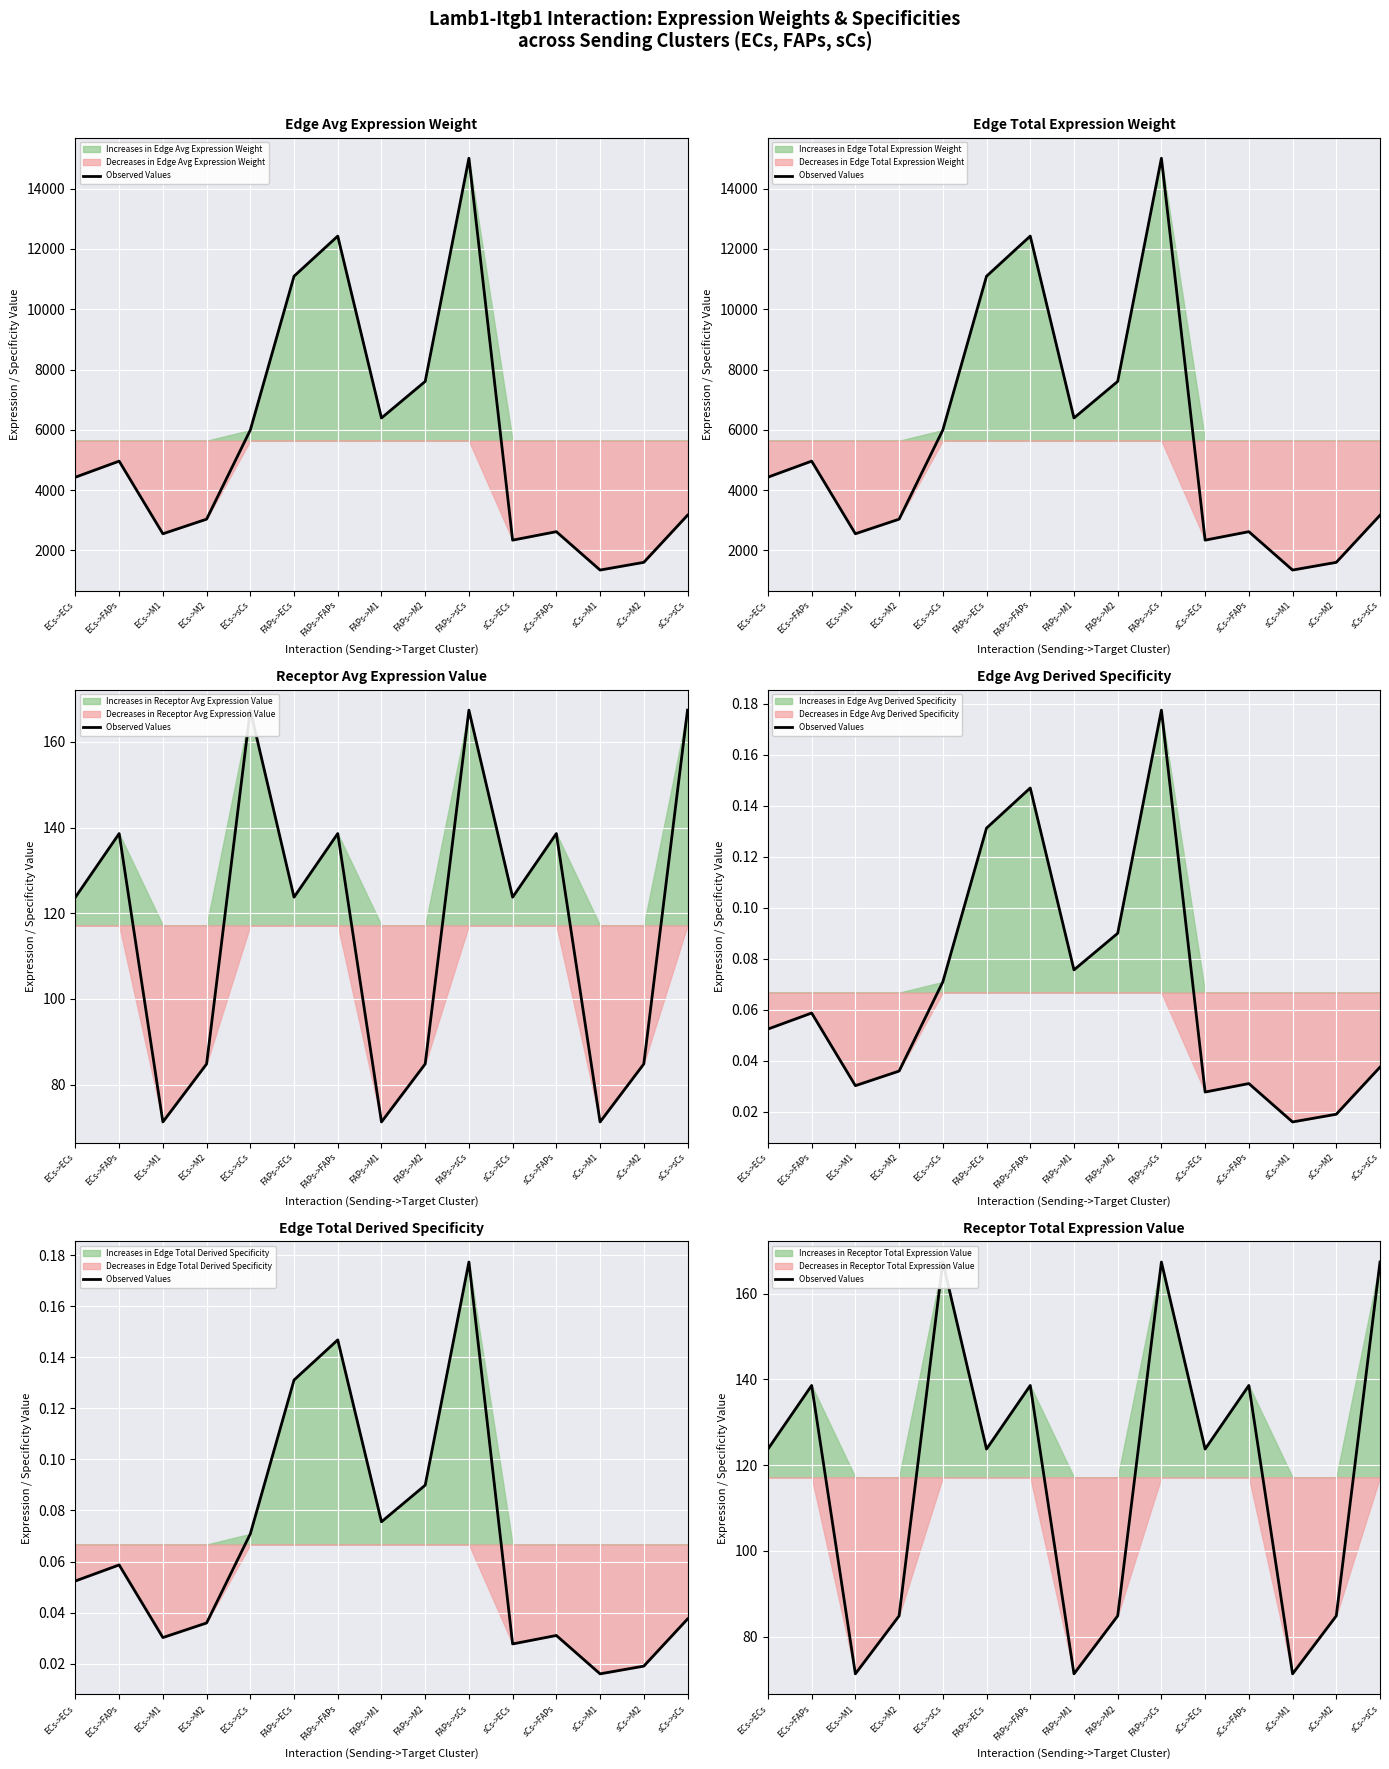

Reading right to left, extract all data points from this chart.

167.4	84.8	71.3	138.6	123.7	167.4	84.8	71.3	138.6	123.7	167.4	84.8	71.3	138.6	123.7